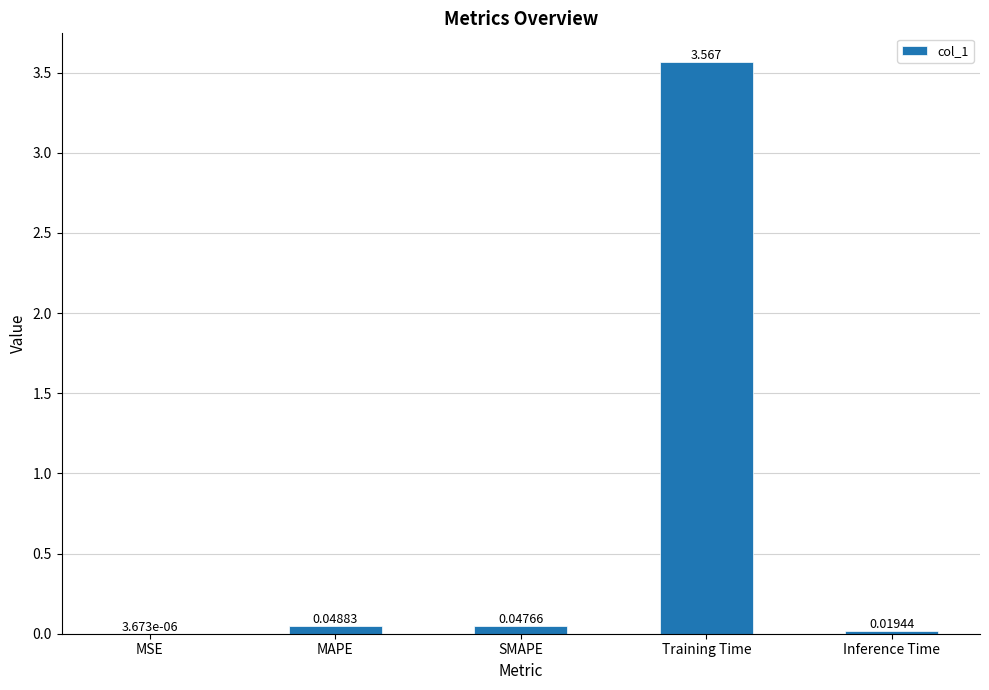

What is the difference between the values at Training Time and MAPE?

3.5